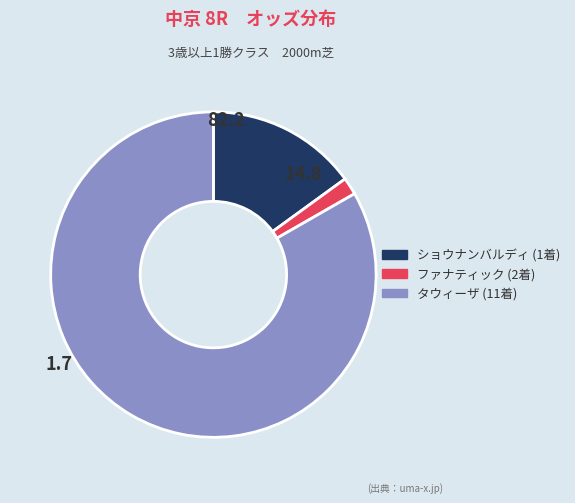

Is there any slice that represents more than half of the pie?

Yes